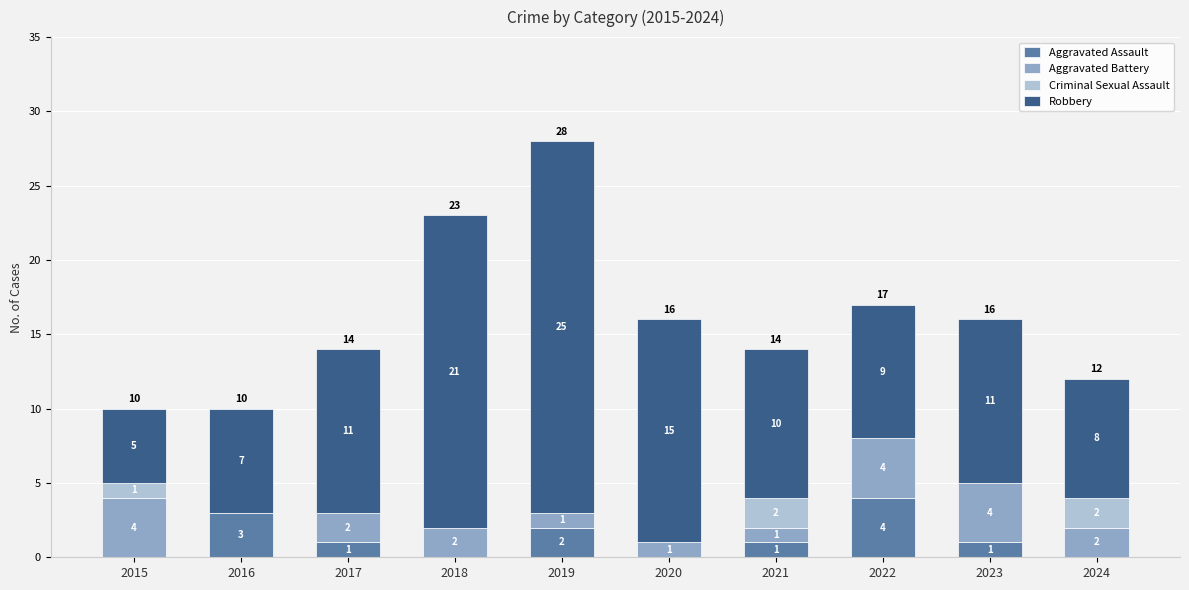

Are the bars horizontal?

No